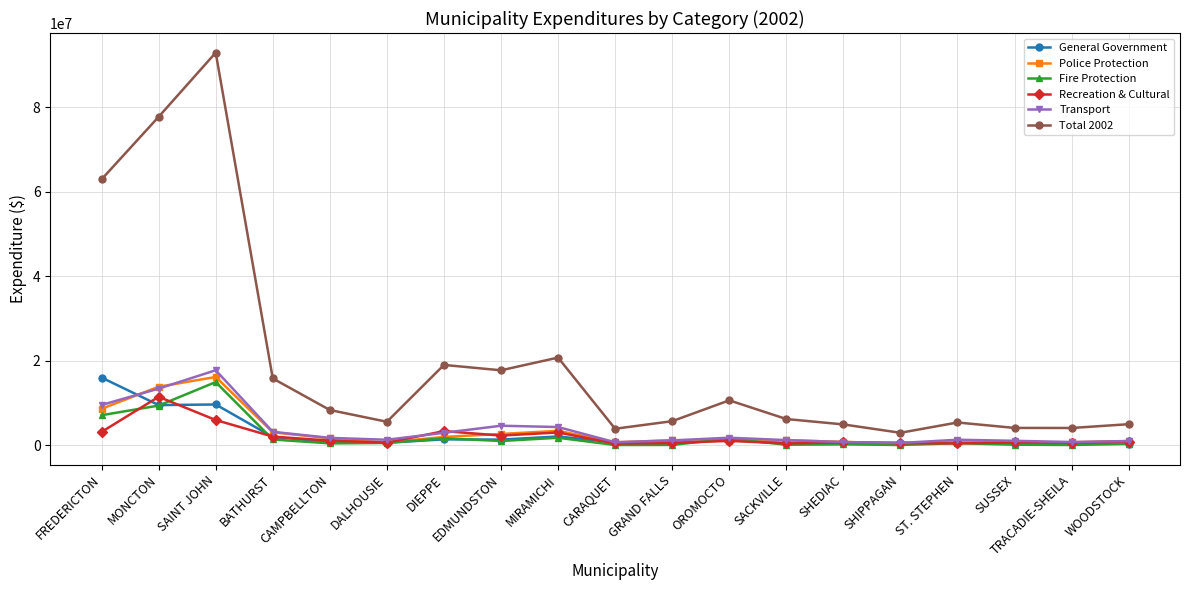

Which series has the largest total across all categories?

Total 2002